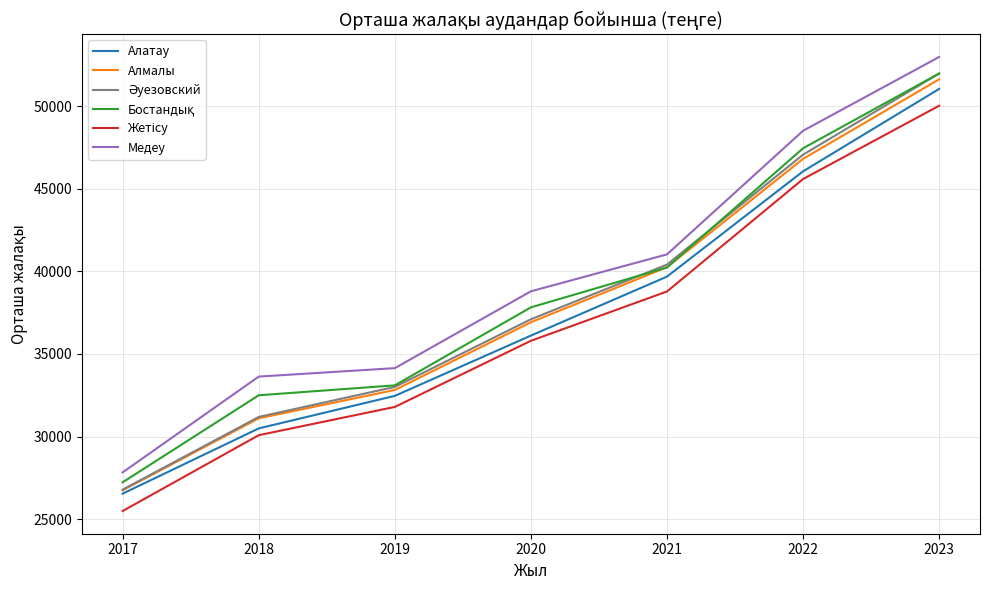

Read the Алмалы value at 2020, to the nearest 100.

36900